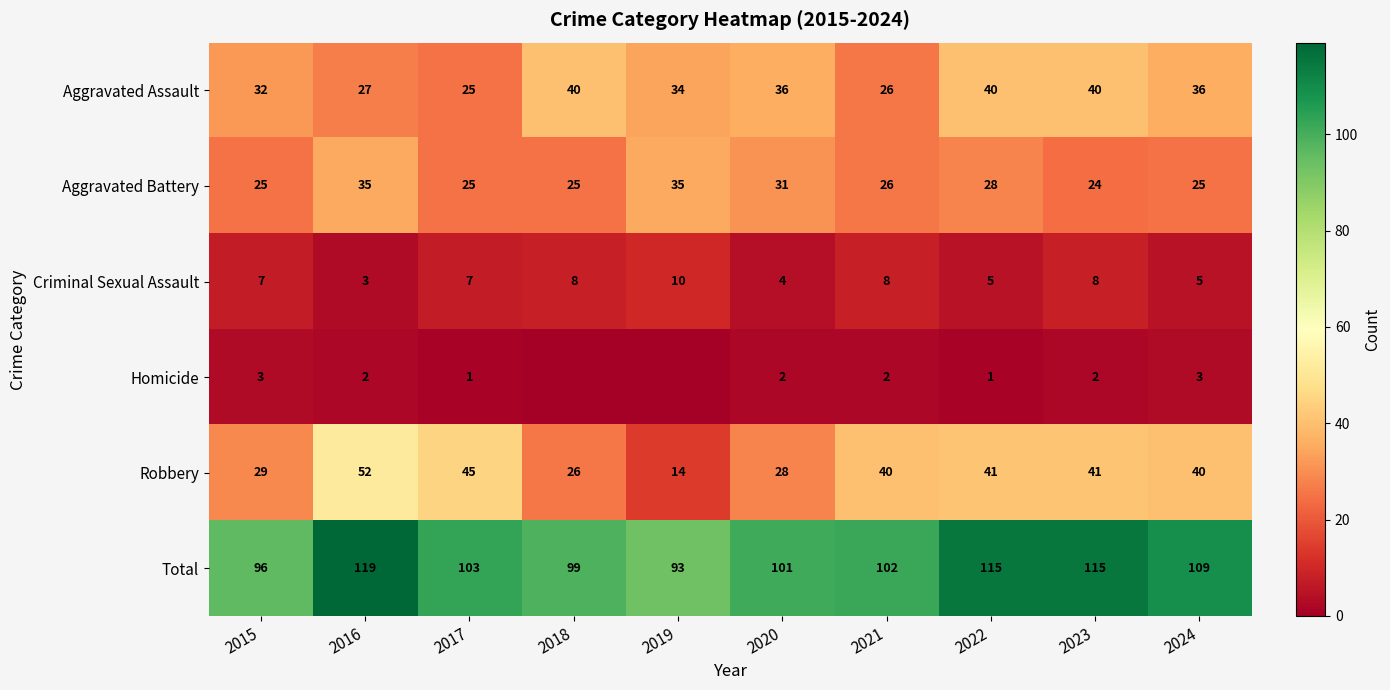

Which series changed the most between 2020 and 2024?

Robbery